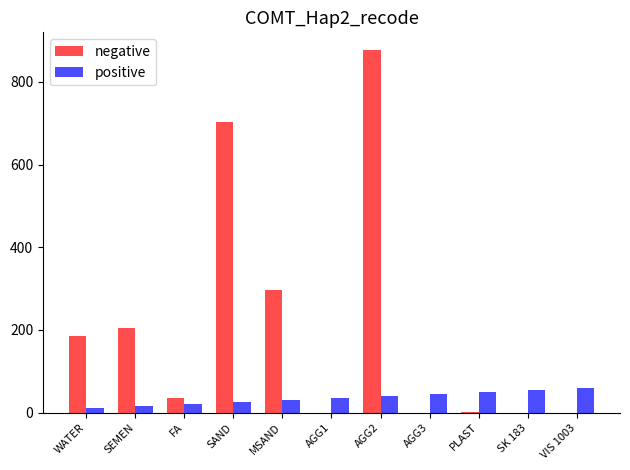

Which series has the largest total across all categories?

negative